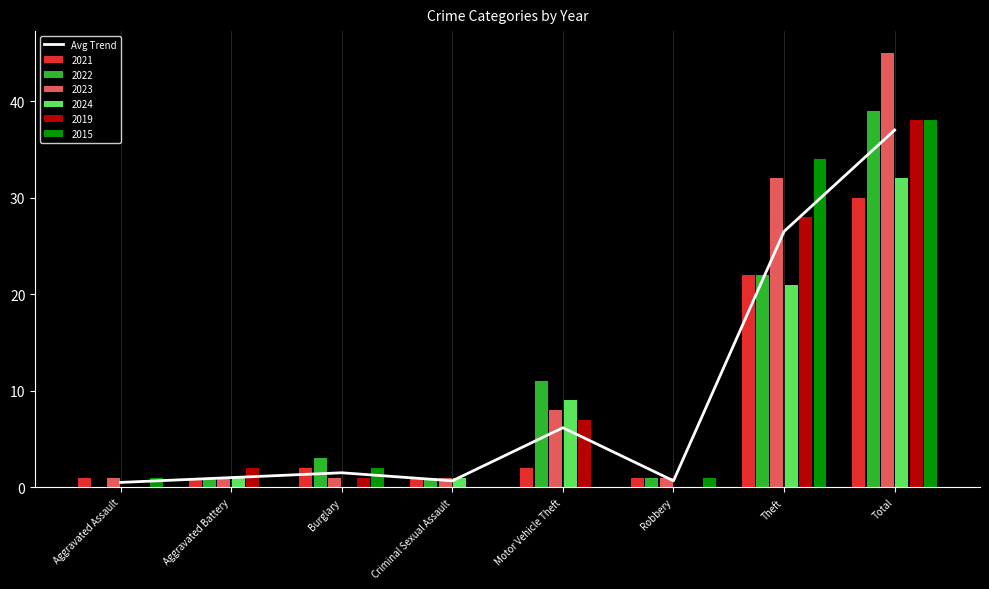

What is the label of the 1st bar from the right?

Total